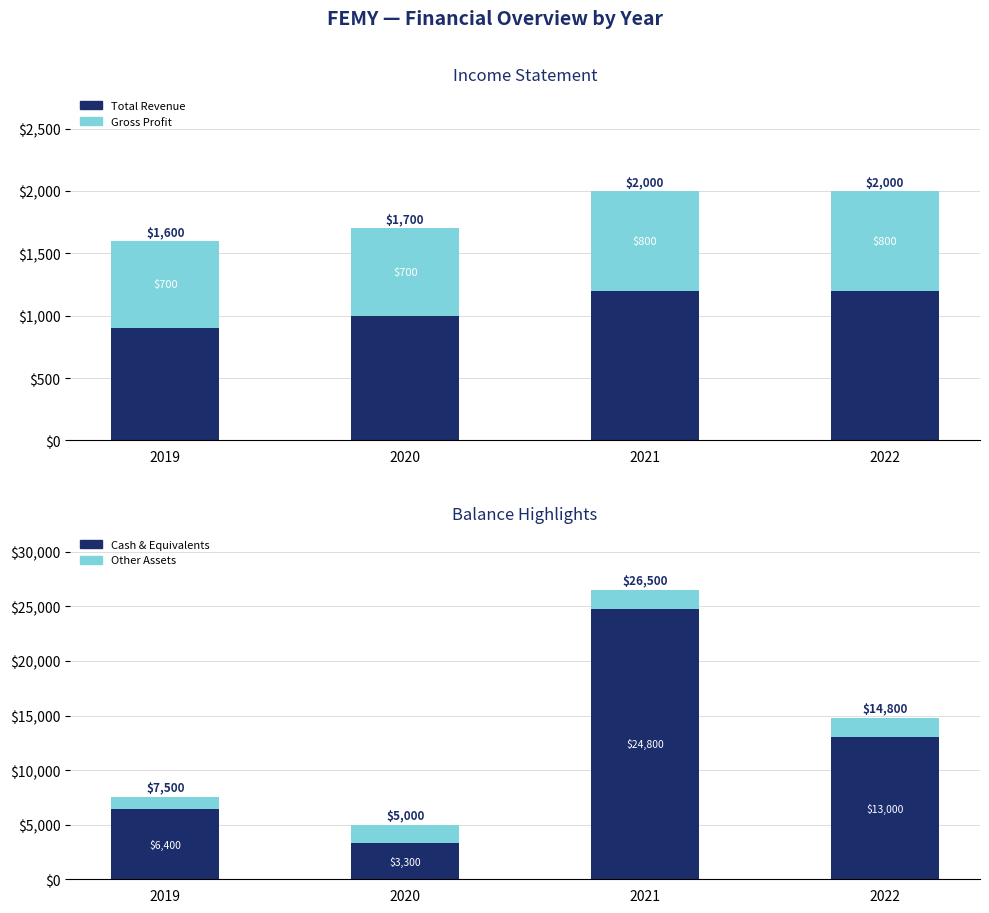

Reading left to right, extract all data points from this chart.

Total Revenue: 900	1000	1200	1200
Gross Profit: 700	700	800	800
Cash & Equivalents: 6400	3300	24800	13000
Other Assets: 1100	1700	1700	1800